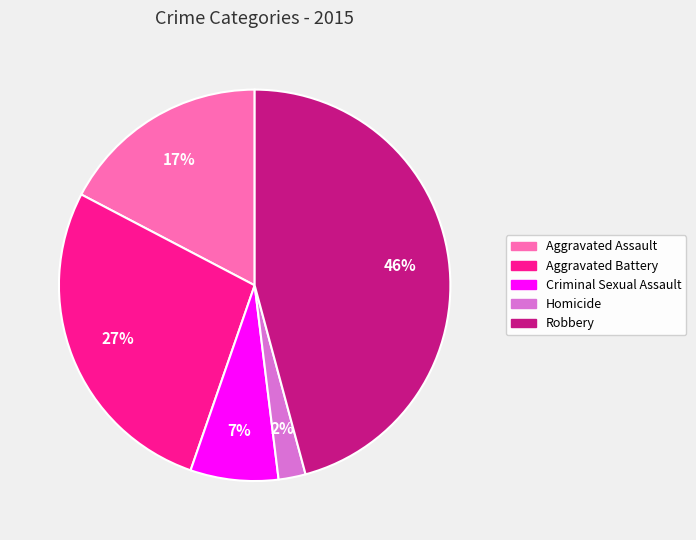

To the nearest percent, what is the average slice percentage?

20%